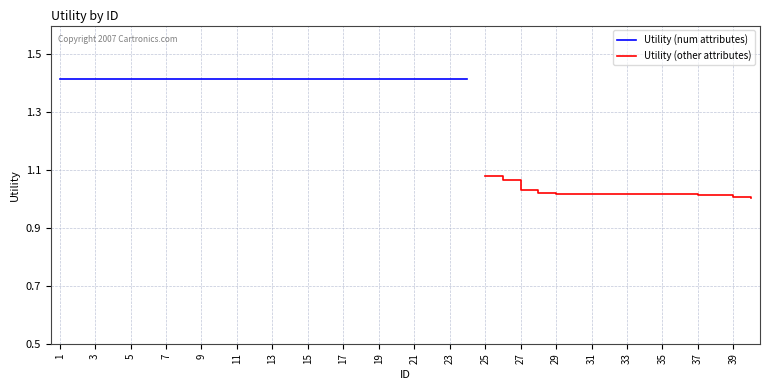

What is the difference between the maximum and minimum values?

0.4